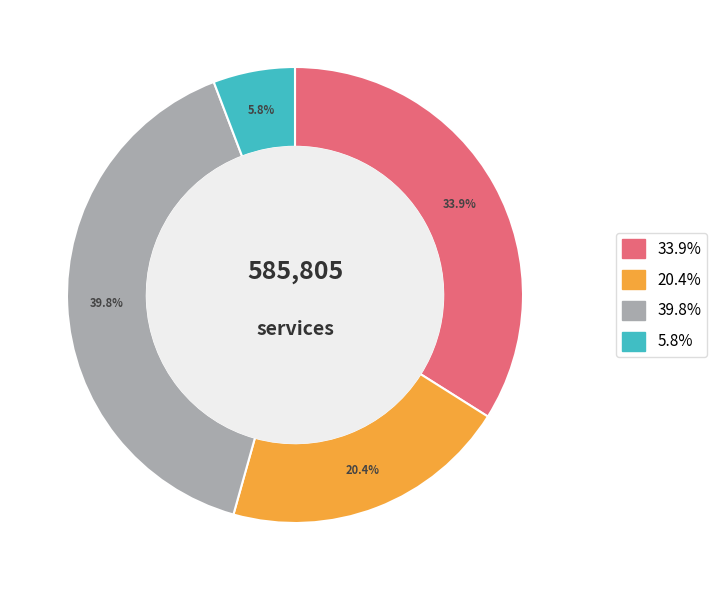

Is there any slice that represents more than half of the pie?

No